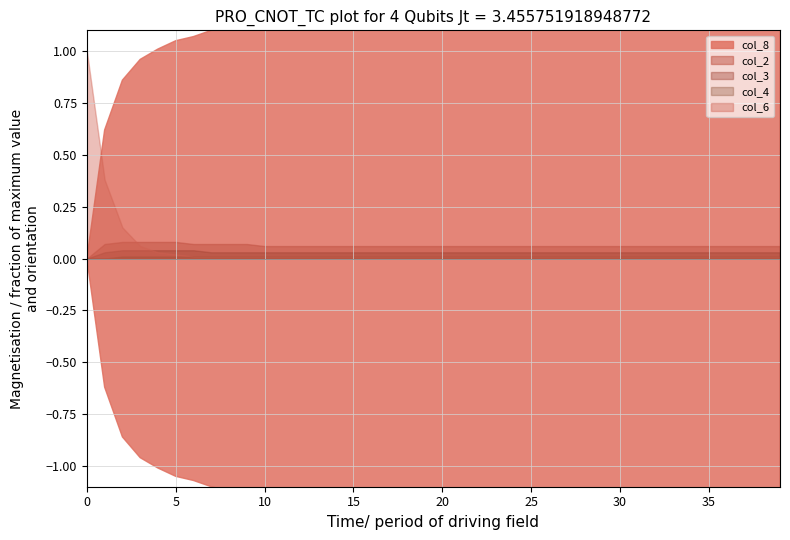

What are all the series names shown in the legend?

col_2, col_3, col_4, col_6, col_8